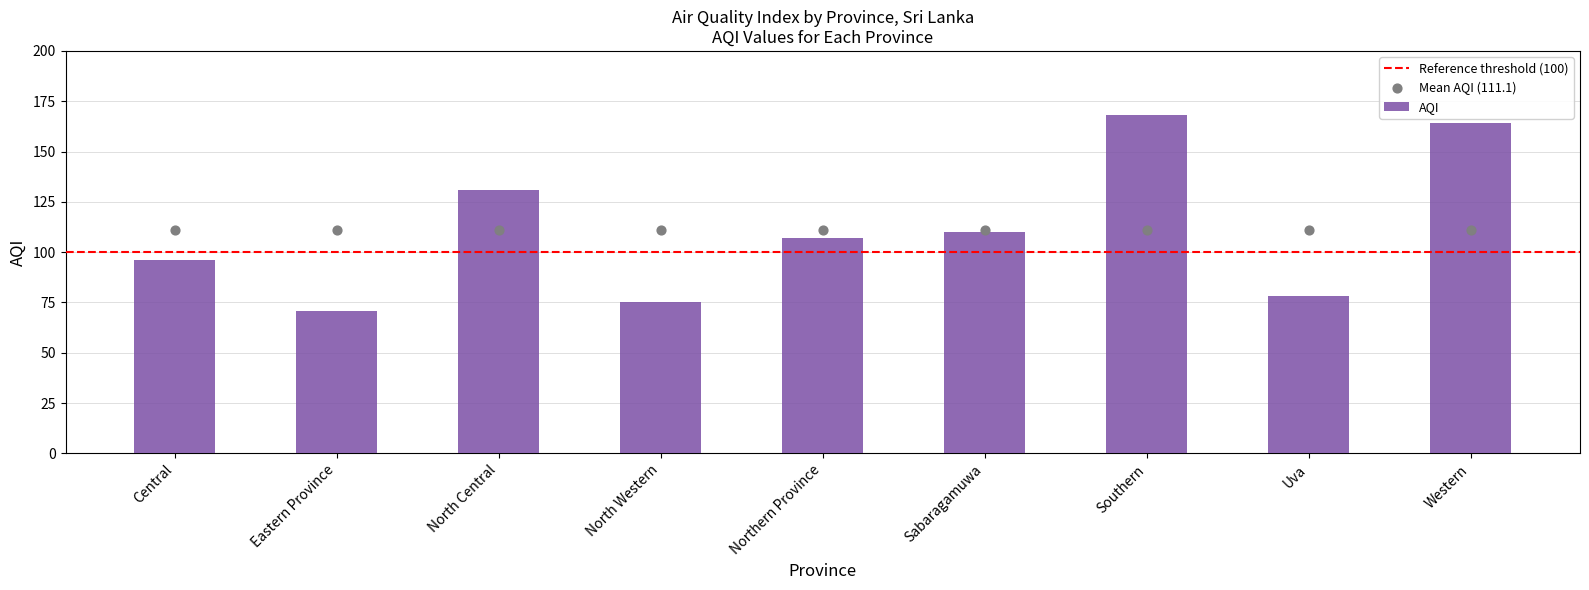

What is the change in value from Uva to Western?

+86